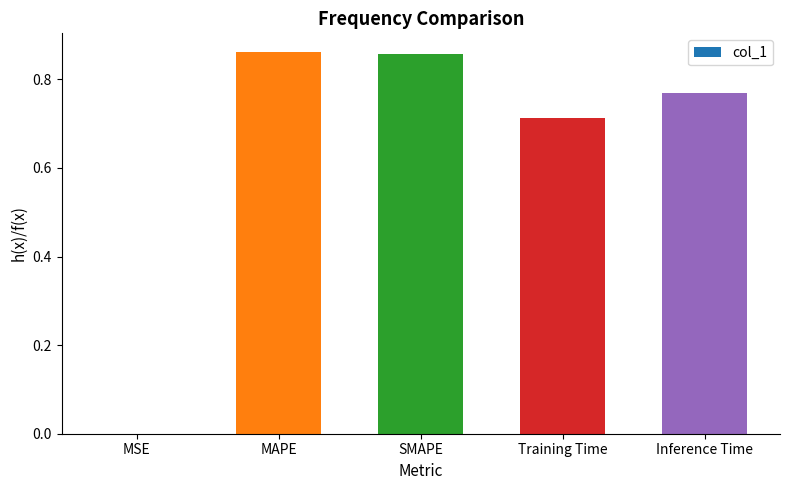

What is the sum of the values at MAPE and Training Time?

1.6